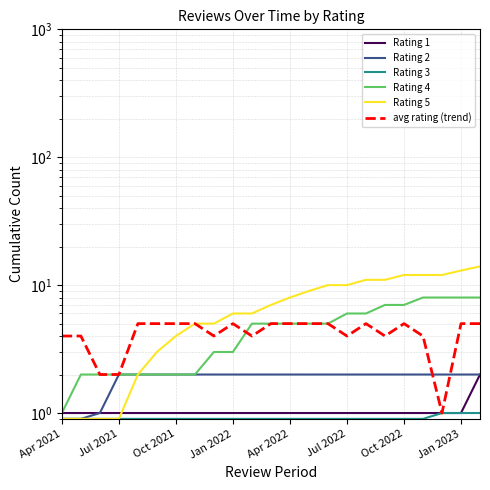

True or false: Rating 3 has more than 1 points higher than both neighbors.

False